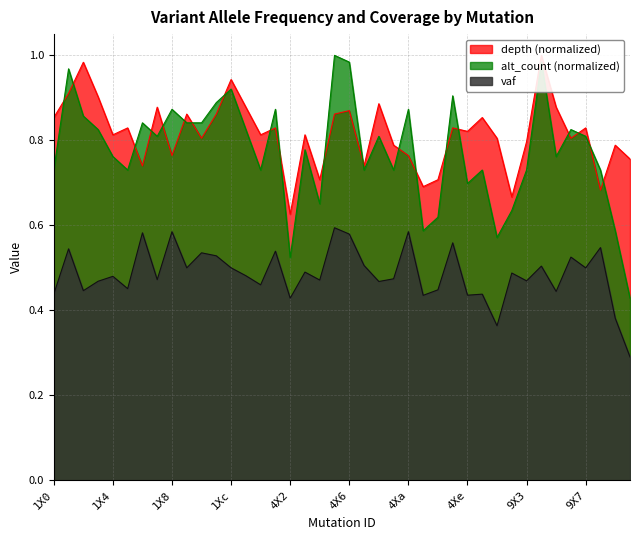

What is the spread (max minus min) of values at 9X8?

0.2